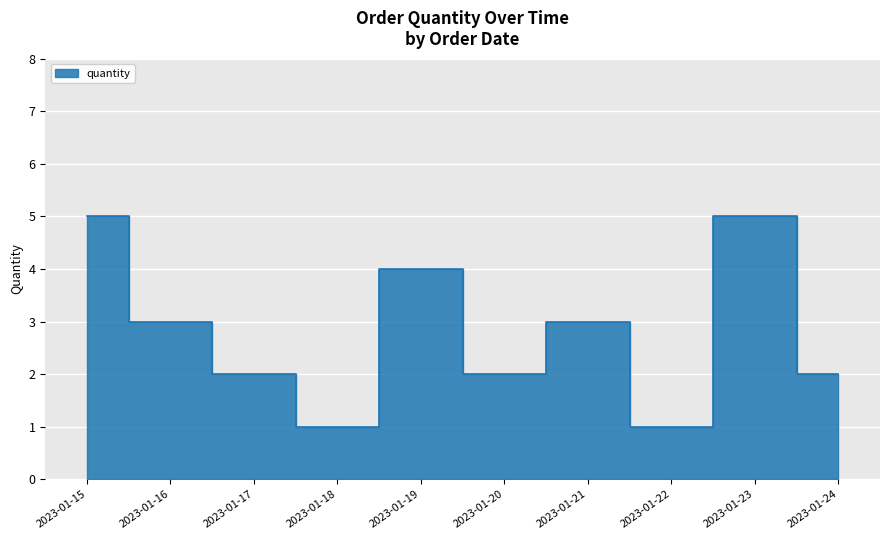

At which category does the data reach its first local valley?

2023-01-18